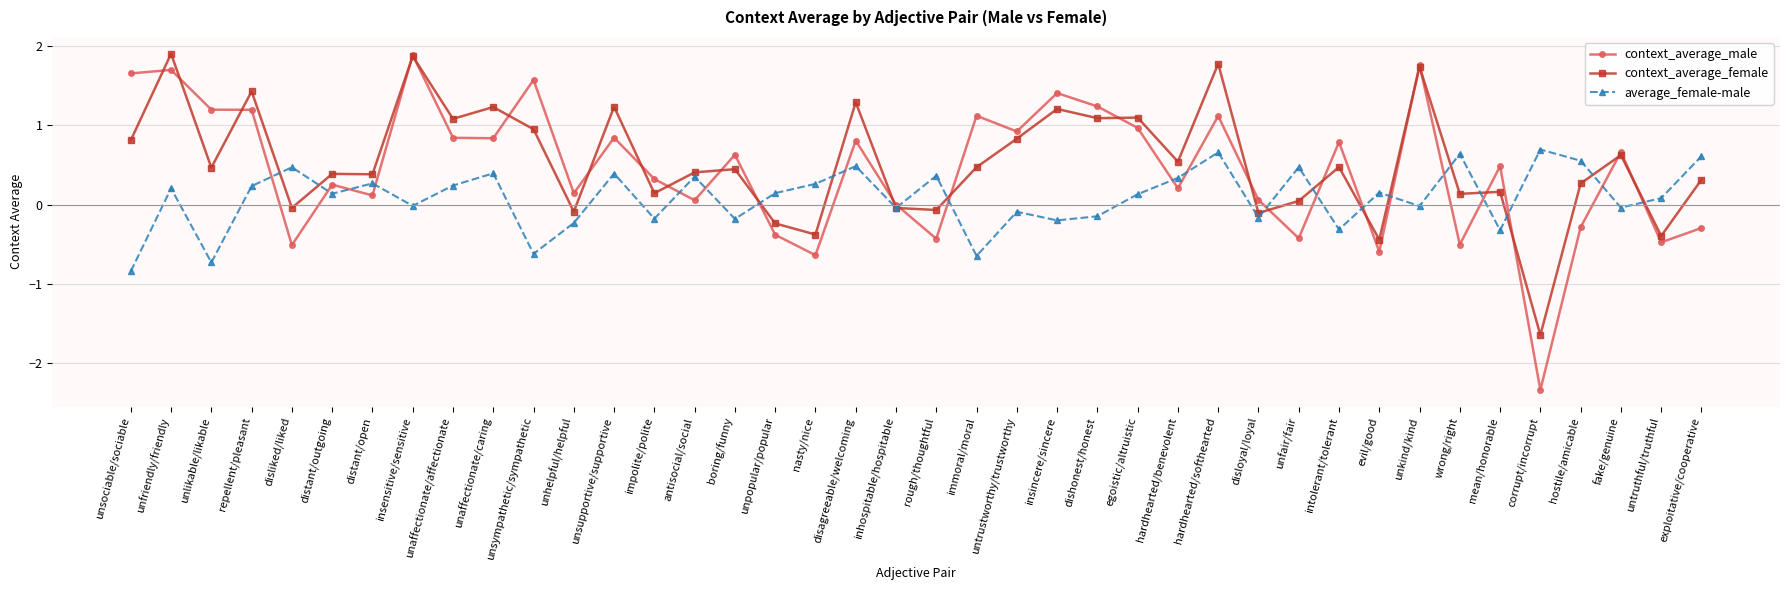

Is this an area chart (filled region under the line)?

No